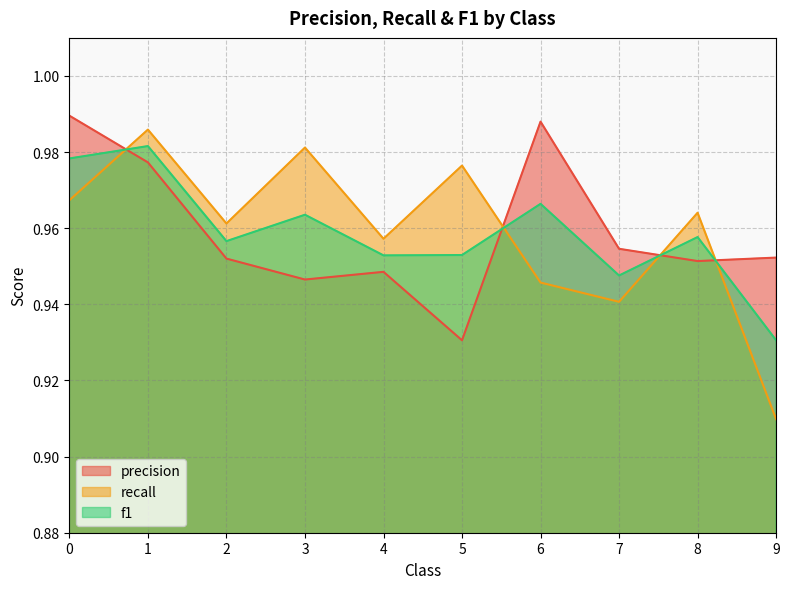

What is the total value across all series at 3.0?

2.9